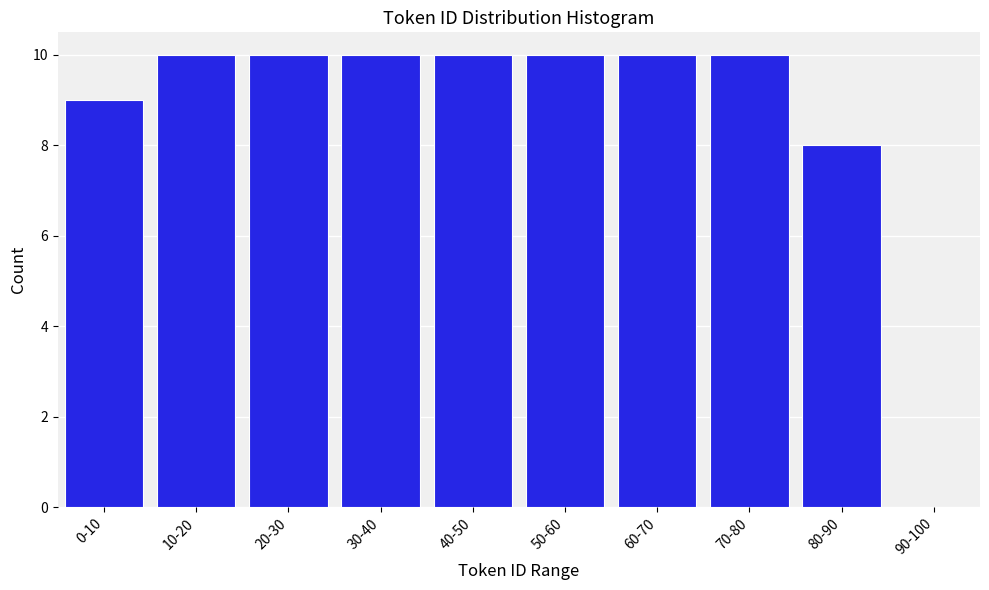

Reading left to right, list all the values displayed in this chart.

0-10=9	10-20=10	20-30=10	30-40=10	40-50=10	50-60=10	60-70=10	70-80=10	80-90=8	90-100=0